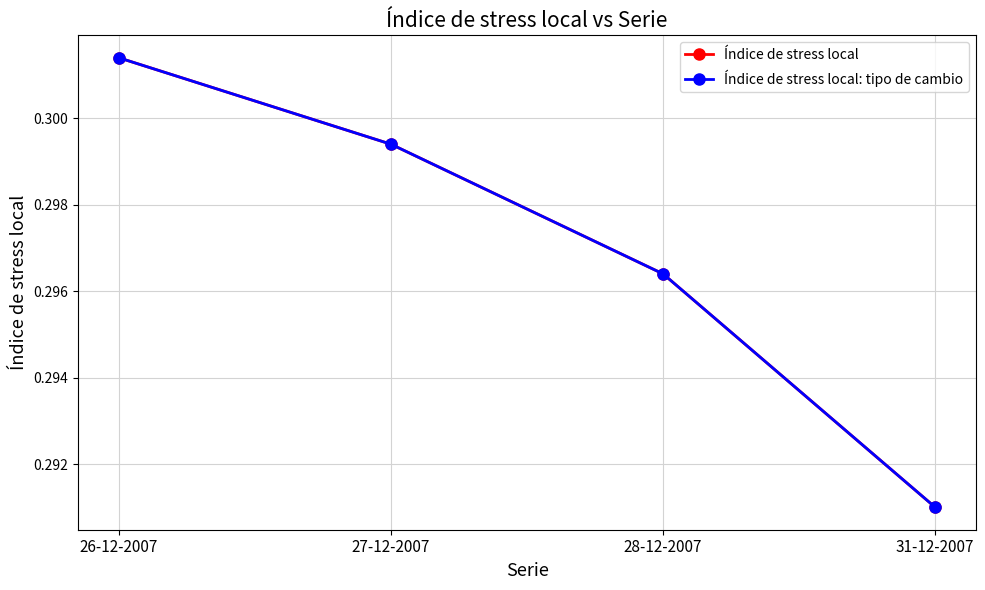

What is the average value of the Índice de stress local series?

0.3